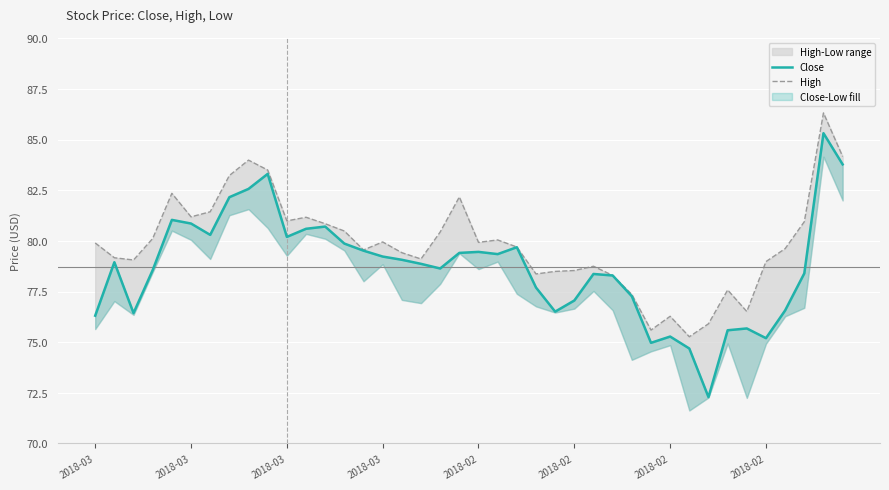

Does the chart display data point markers on the line(s)?

No